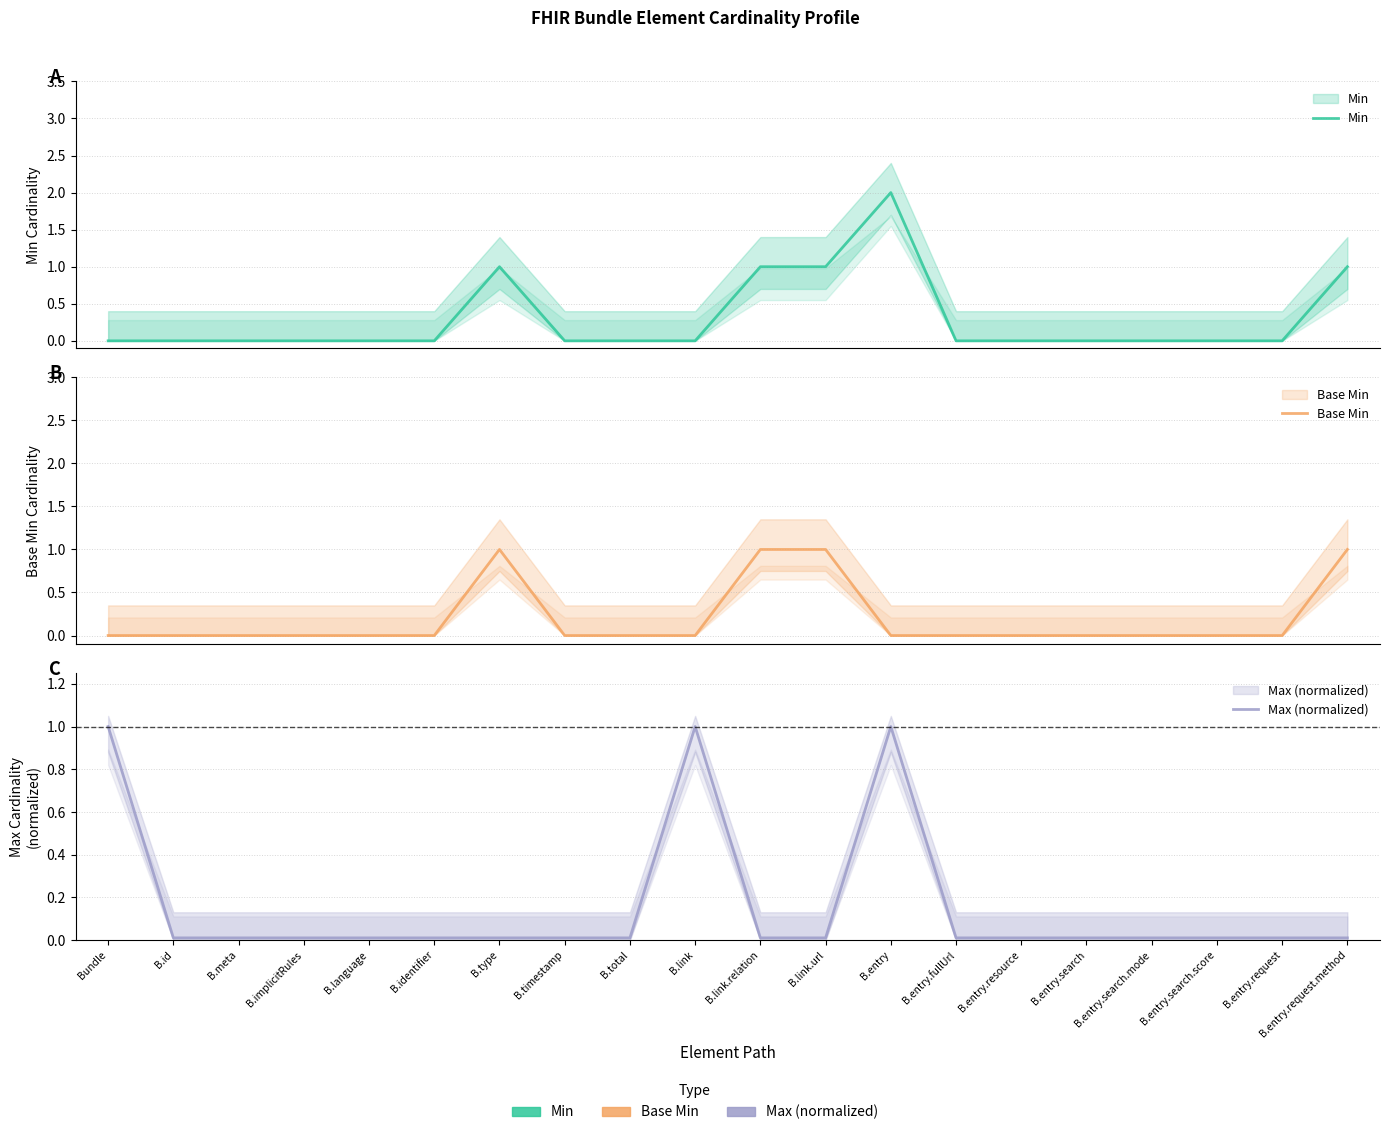

True or false: Max (normalized) has a value of 0.0 at B.meta.

True